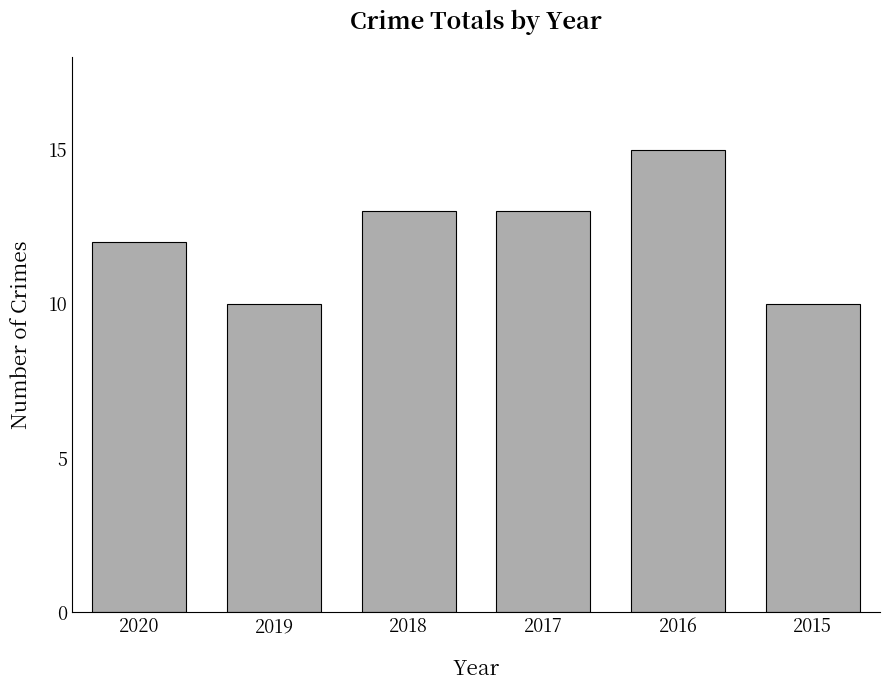

What is the value of the 2nd bar from the left?

10